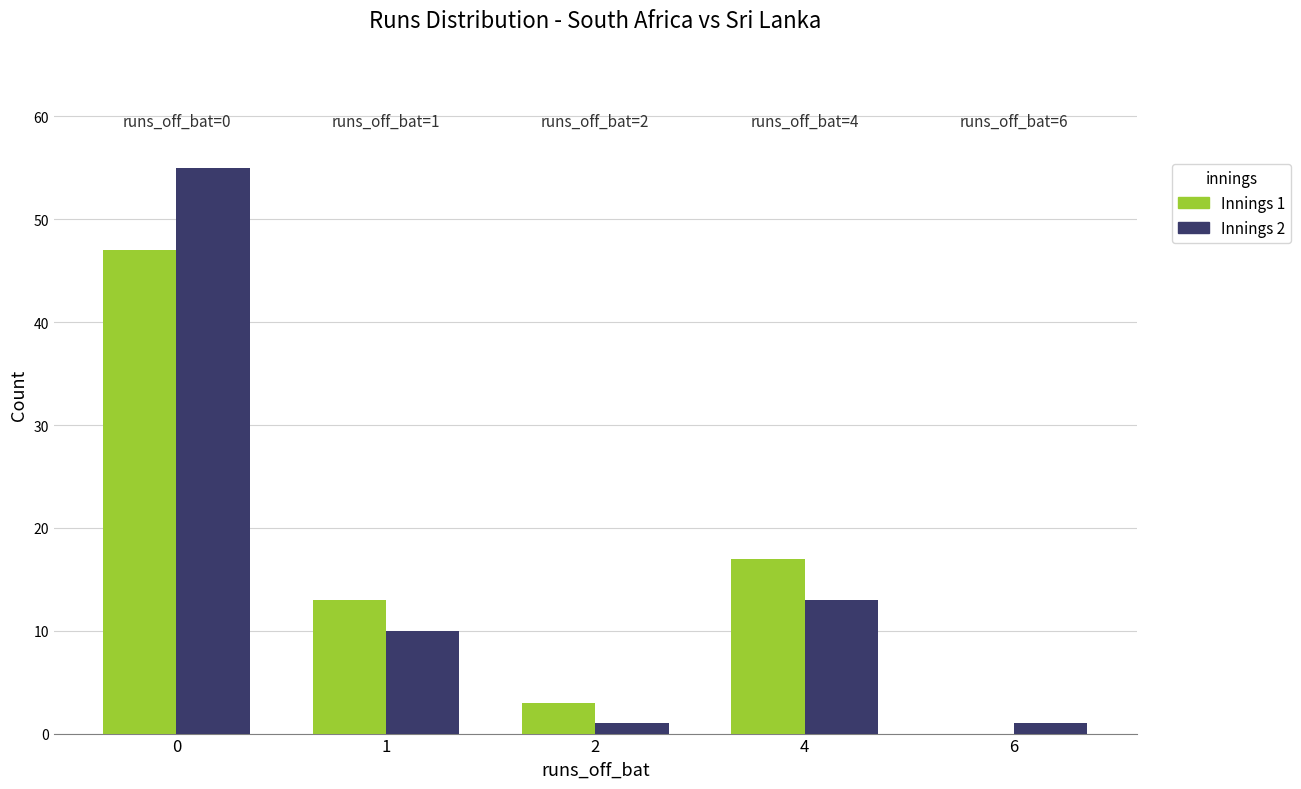

True or false: Innings 1 has a value of 17 at 4.

True